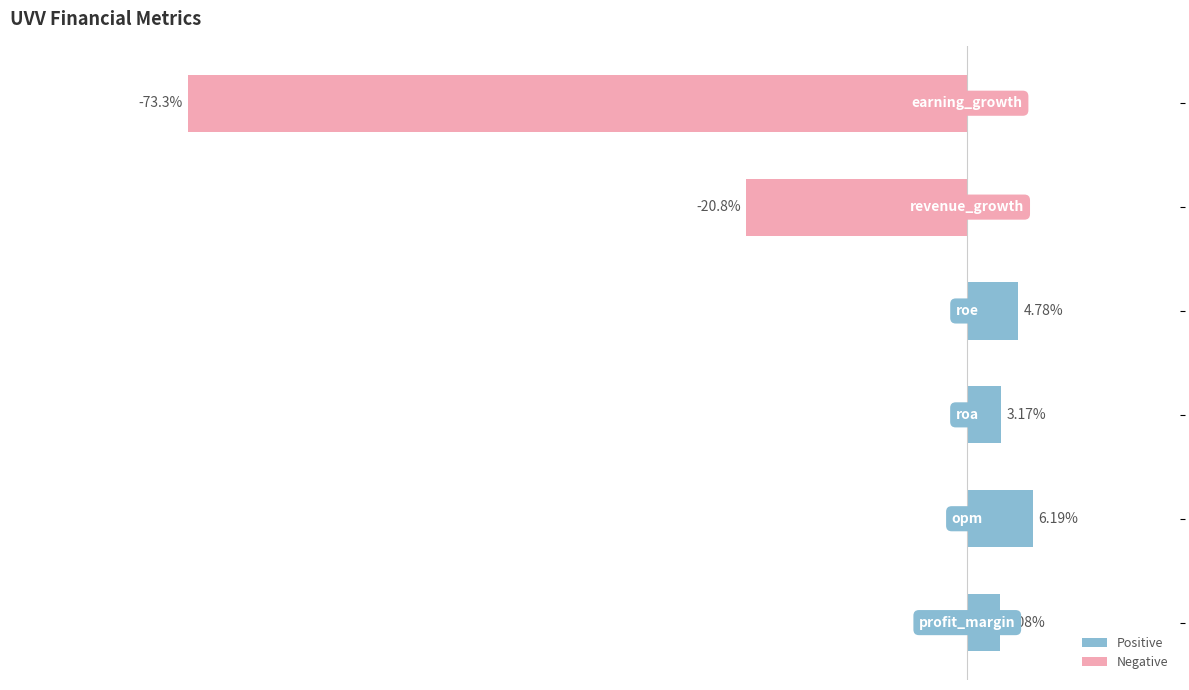

Does the chart contain any negative values?

Yes